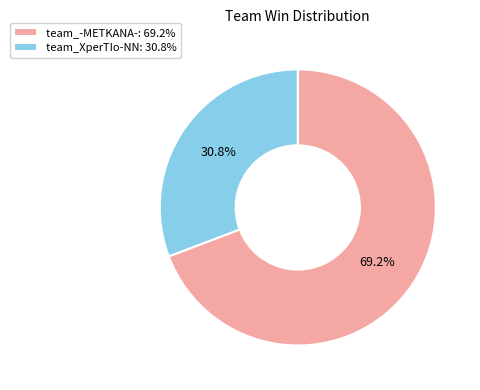

Which category has the smallest portion of the pie?

team_XperTIo-NN